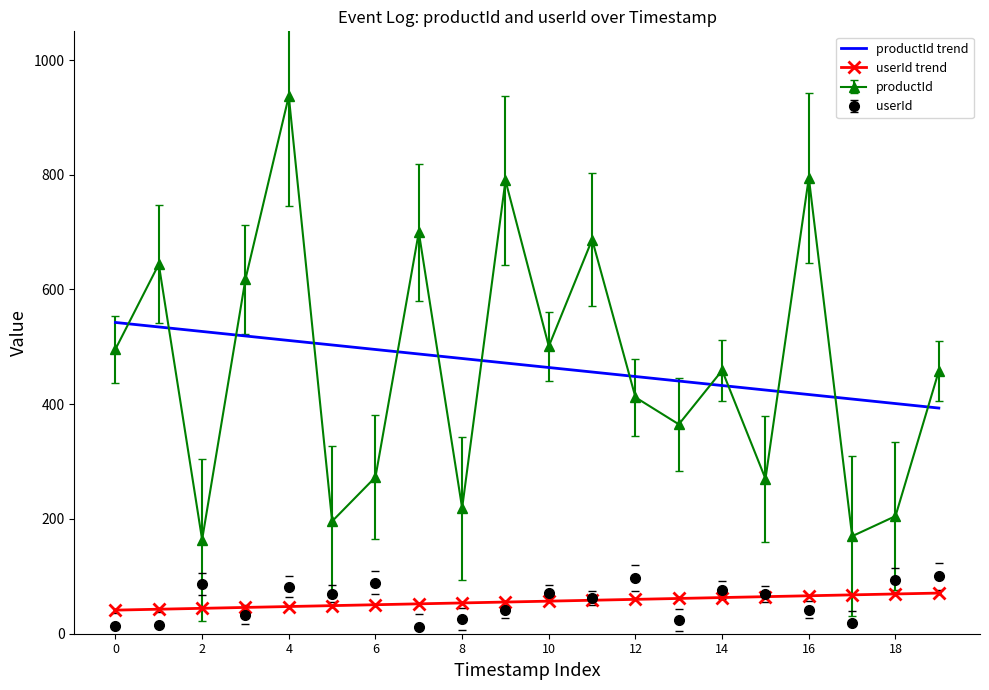

Which series has the largest range (max minus min)?

productId